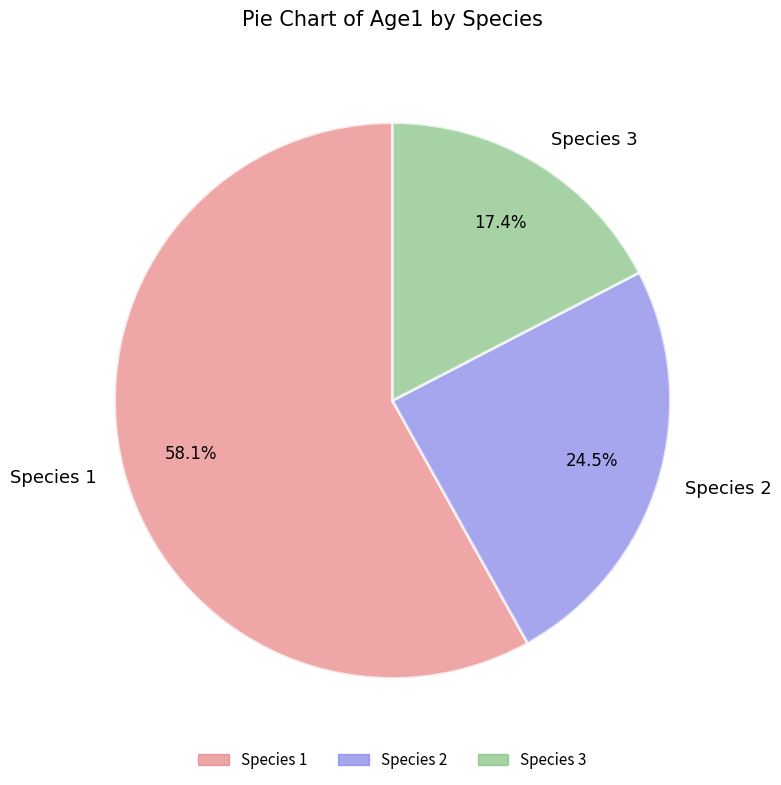

How much of the chart is everything except Species 2?

75.5%